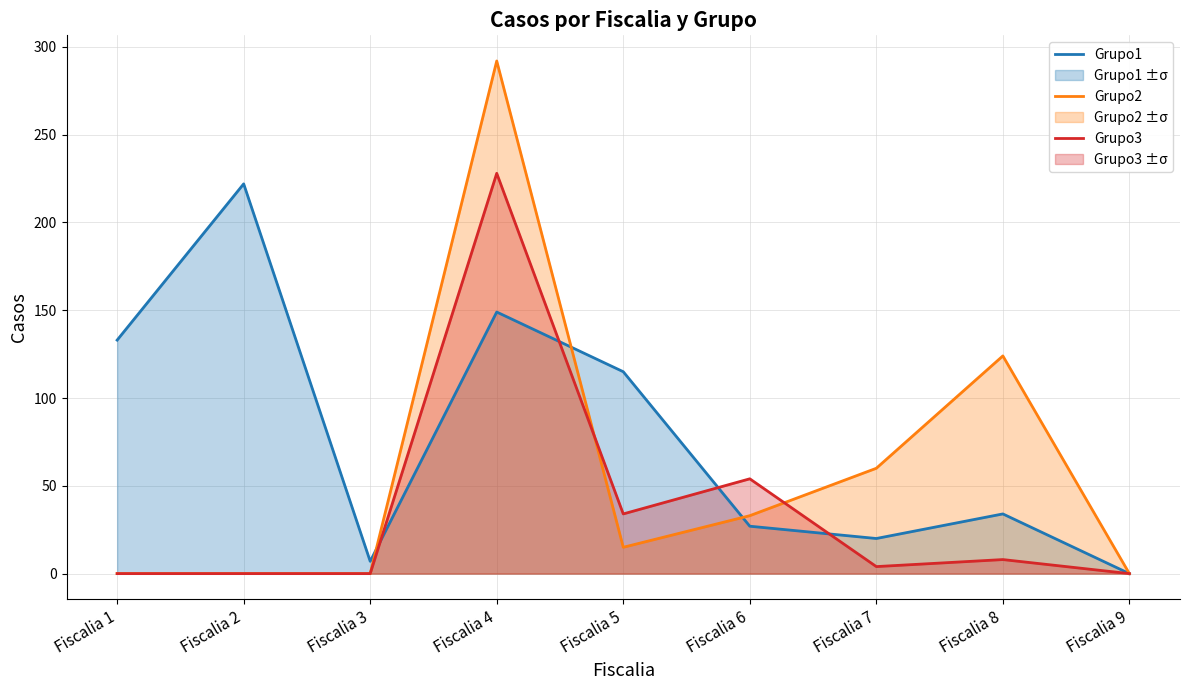

Which series has the largest range (max minus min)?

Grupo2